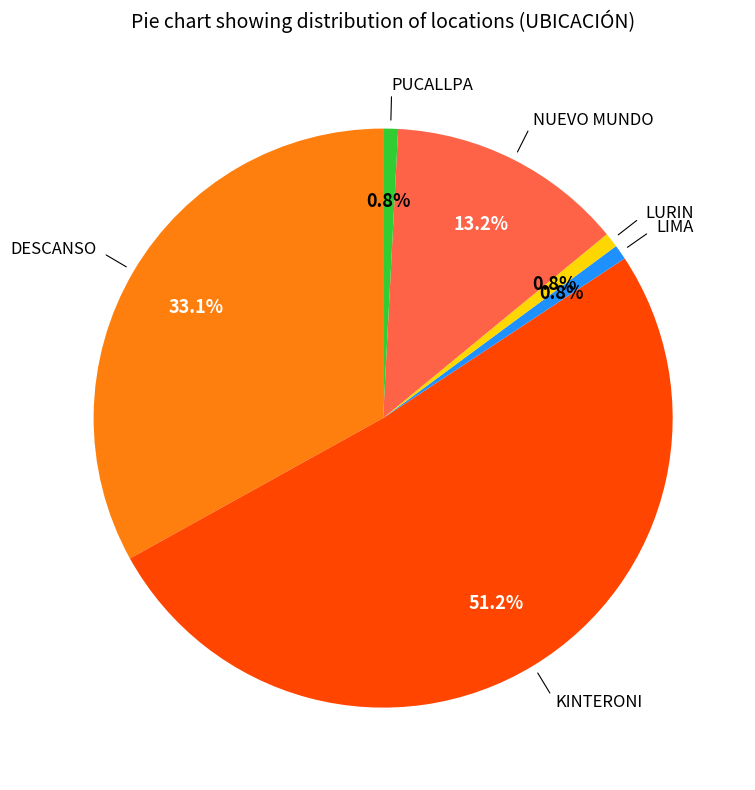

Is there any slice that represents more than half of the pie?

Yes